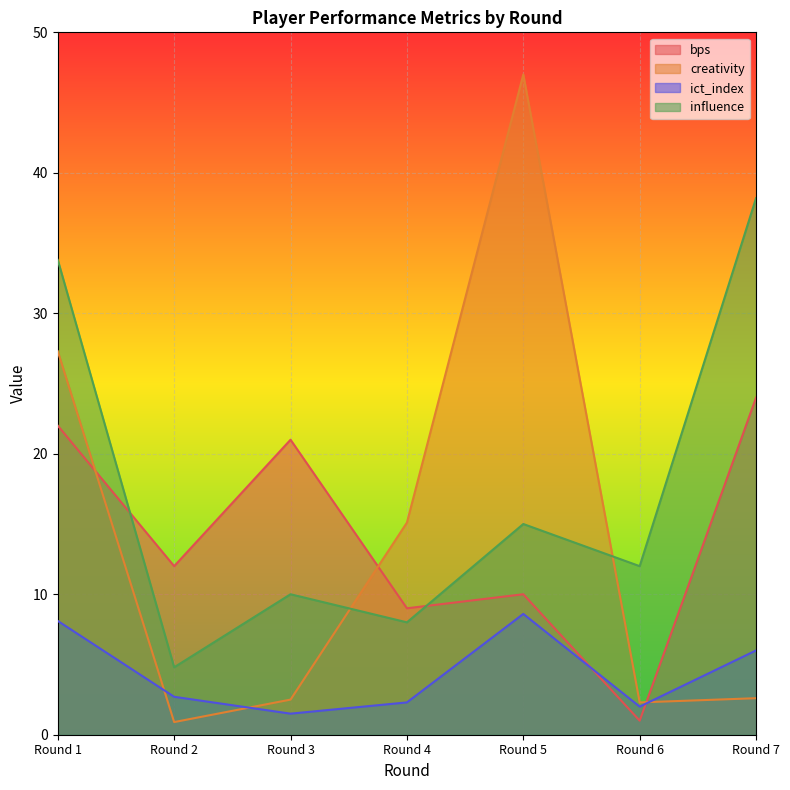

Reading left to right, transcribe all the data shown in this chart.

bps: Round 1=22.0	Round 2=12.0	Round 3=21.0	Round 4=9.0	Round 5=10.0	Round 6=1.0	Round 7=24.0
creativity: Round 1=27.3	Round 2=0.9	Round 3=2.5	Round 4=15.1	Round 5=47.0	Round 6=2.3	Round 7=2.6
ict_index: Round 1=8.1	Round 2=2.7	Round 3=1.5	Round 4=2.3	Round 5=8.6	Round 6=2.0	Round 7=6.0
influence: Round 1=33.8	Round 2=4.8	Round 3=10.0	Round 4=8.0	Round 5=15.0	Round 6=12.0	Round 7=38.2